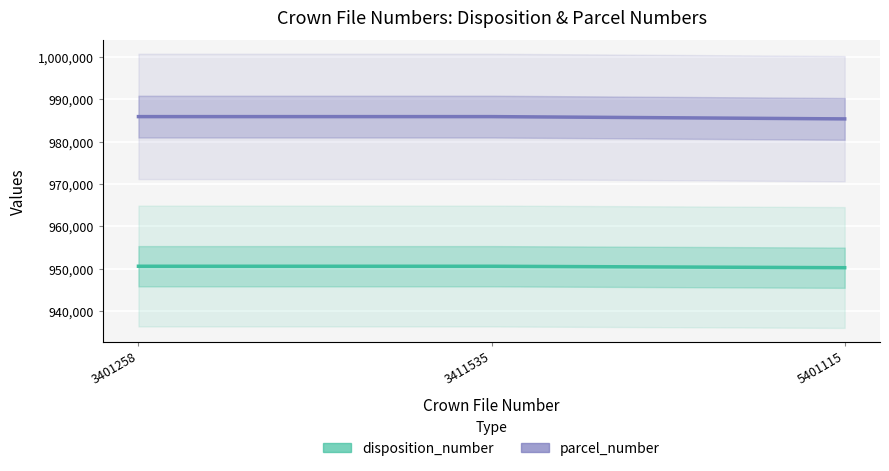

Which series has the largest total across all categories?

parcel_number